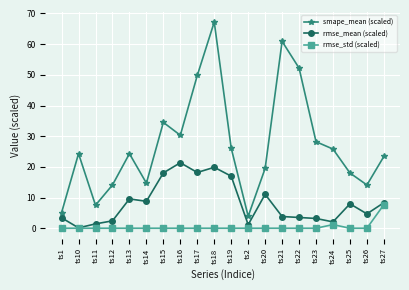

At which category is the sum across all series the highest?

ts18